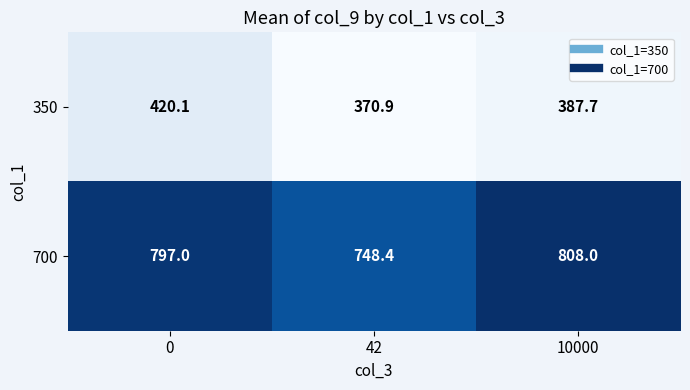

Which category has the lowest value across all series?

42